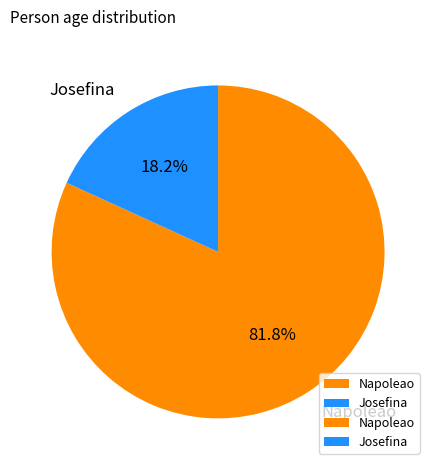

How many segments does this pie chart have?

2